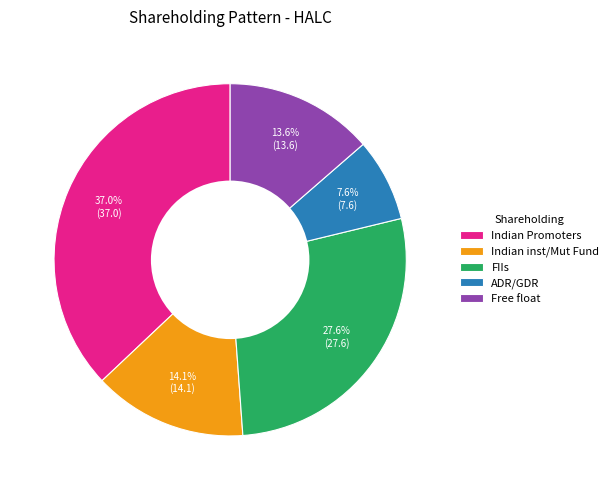

Which has a higher value, Indian Promoters or ADR/GDR?

Indian Promoters